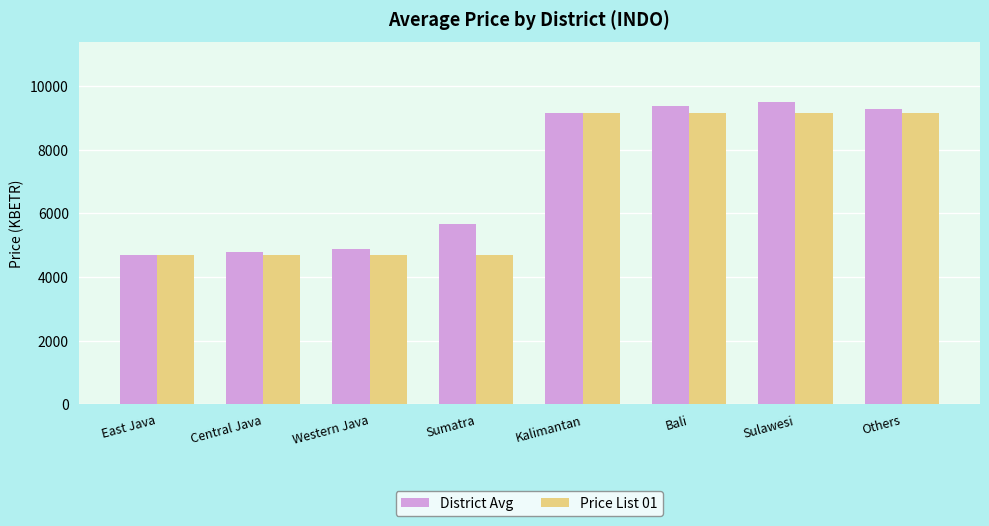

What is the total value across all series at Central Java?

9465.1